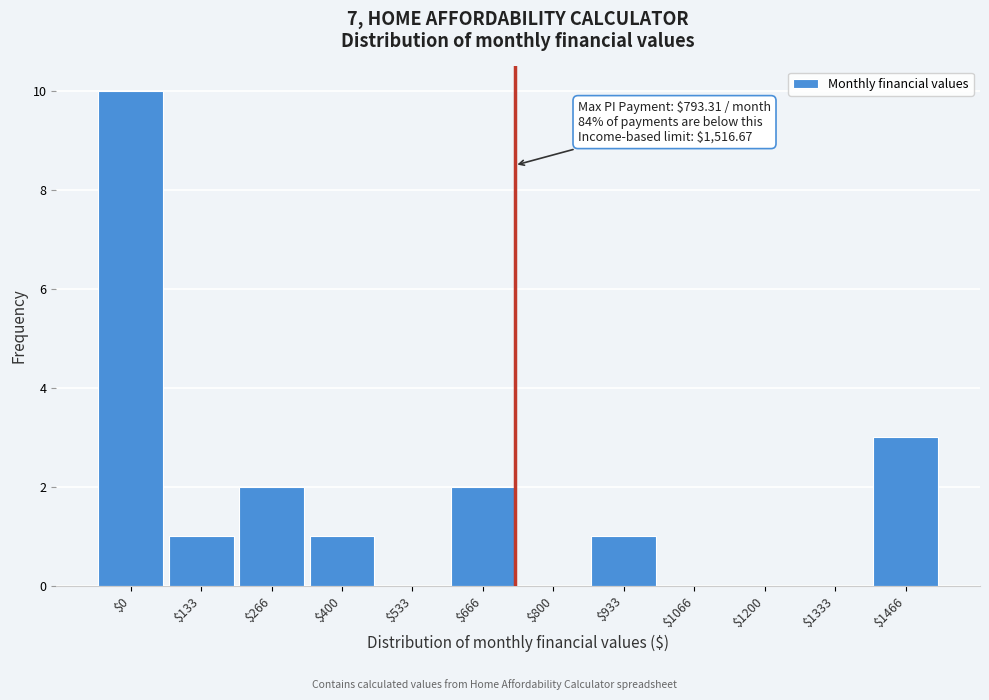

What is the sum of all values?

20